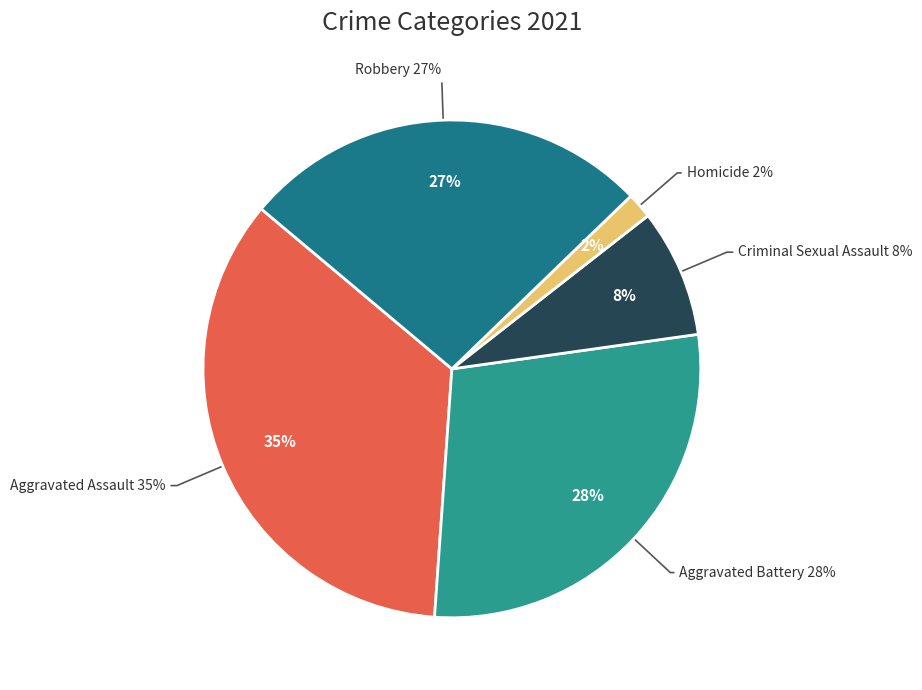

How many segments does this pie chart have?

5